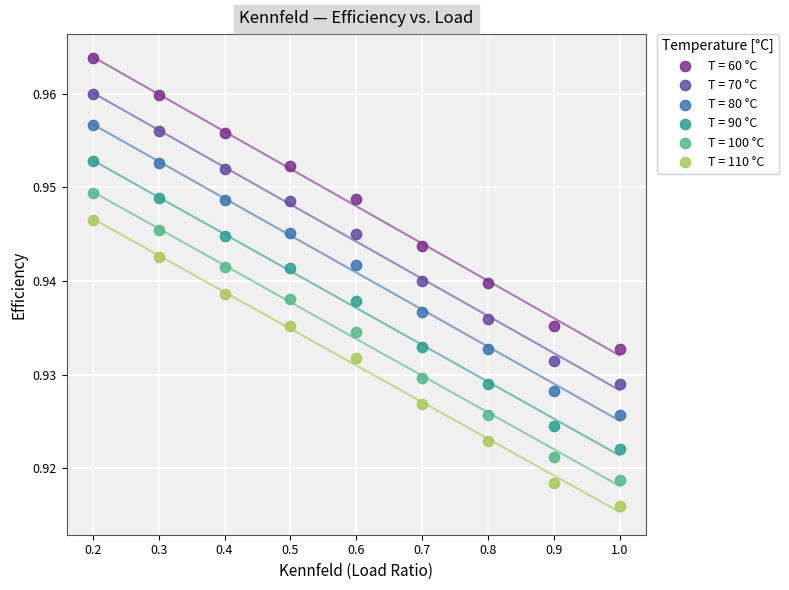

Which series reaches the maximum Y coordinate?

T = 60 °C